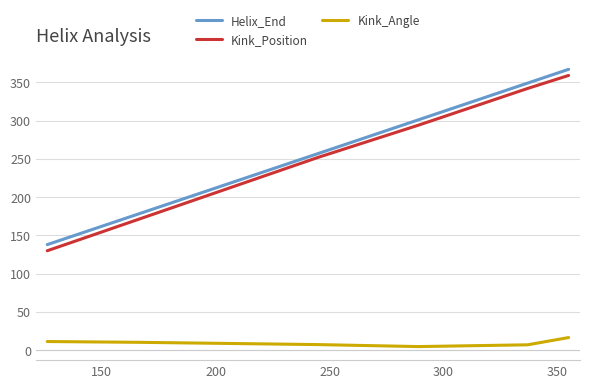

True or false: Kink_Position and Helix_End cross at least once.

False